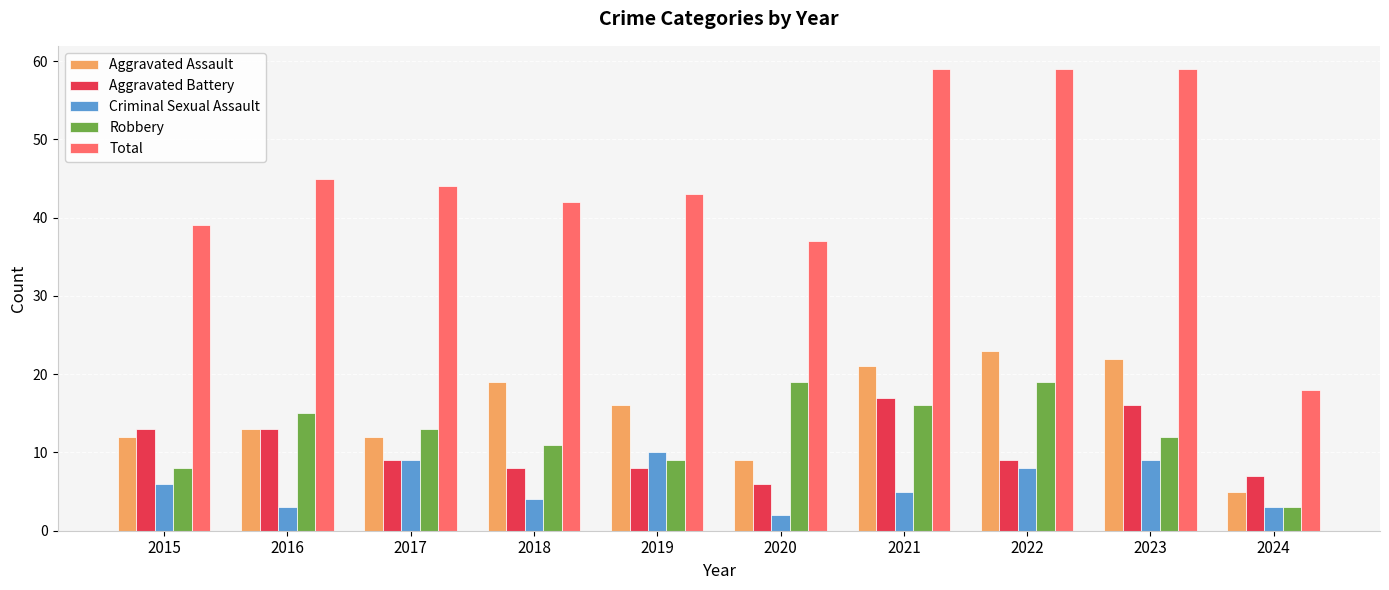

What is the sum of the Aggravated Assault values at 2018 and 2023?

41